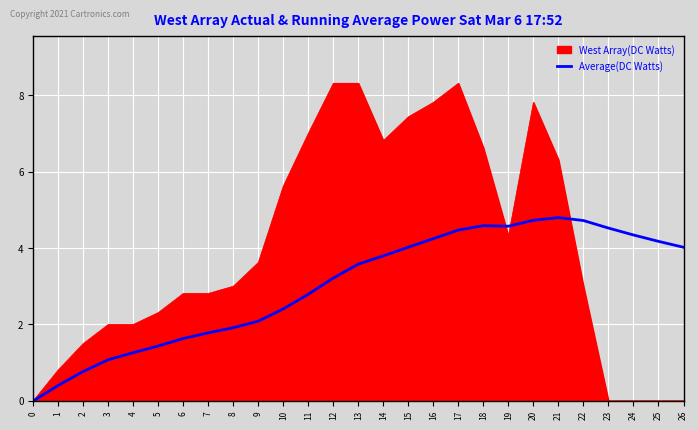

What is the highest value of the Average(DC Watts) series?

4.8